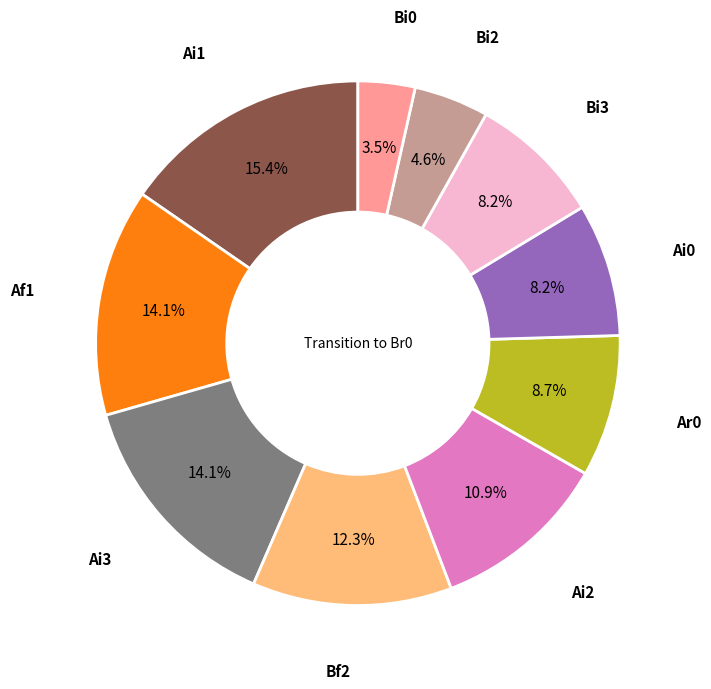

Is there a majority slice in this chart?

No